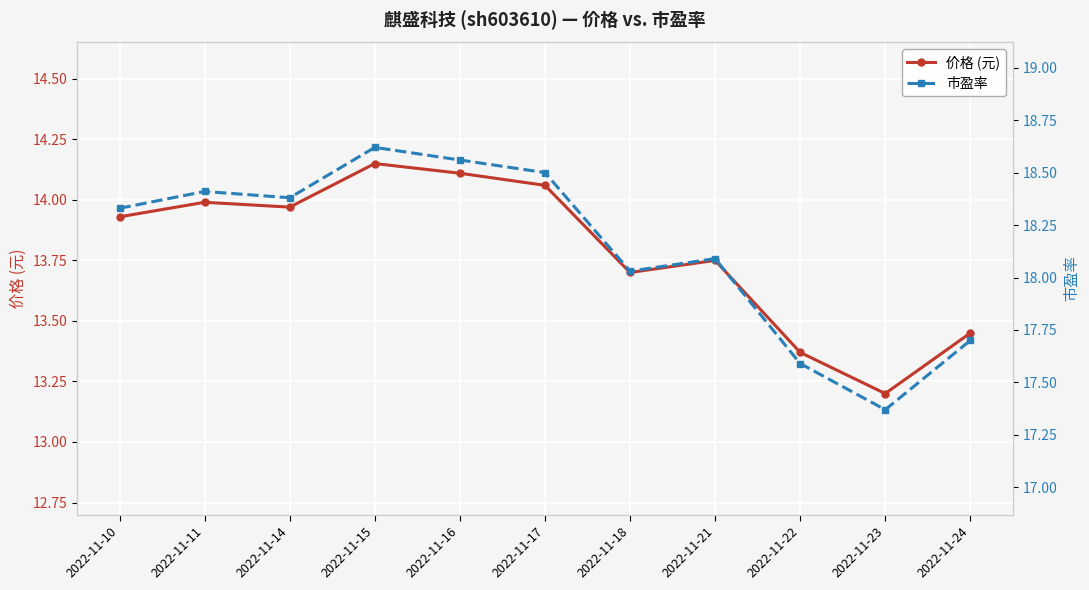

Is the value of 价格 (元) at 2022-11-16 greater than the value of 市盈率 at 2022-11-22?

No